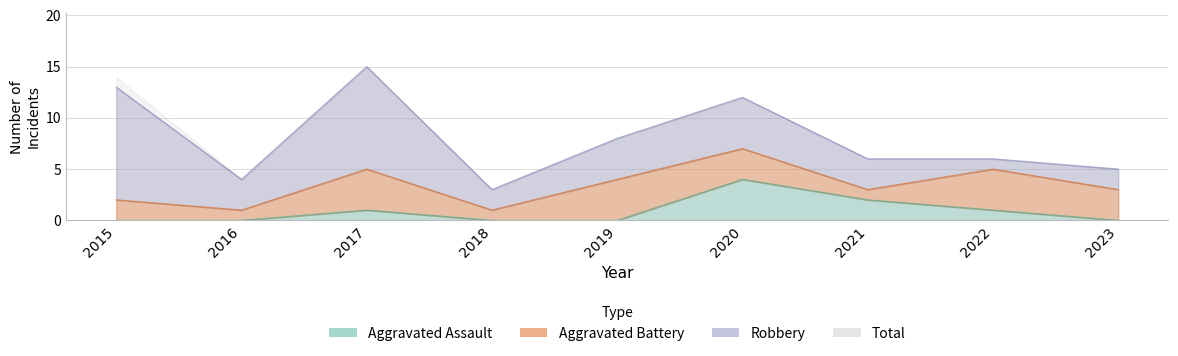

True or false: Total and Aggravated Assault intersect in this chart.

False